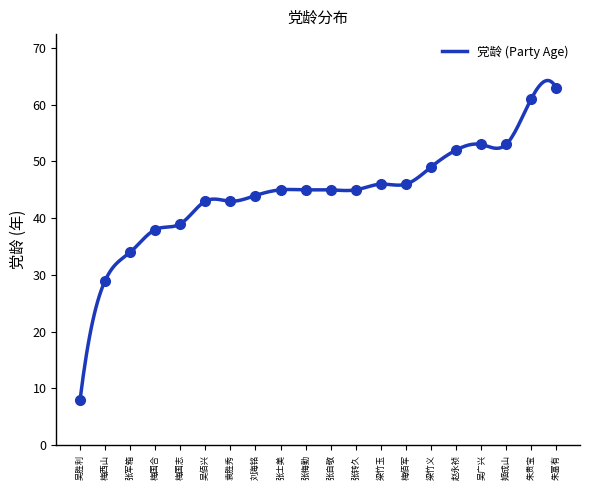

List the labels in order of value, smallest first.

吴胜利, 梅西山, 张军箱, 梅国合, 梅国志, 吴佰兴, 袁胜秀, 刘海铭, 张转久, 张士美, 张梅勤, 张自敬, 梅佰军, 梁竹玉, 梁竹义, 赵永祯, 姬成山, 吴广兴, 朱贵宝, 朱富有